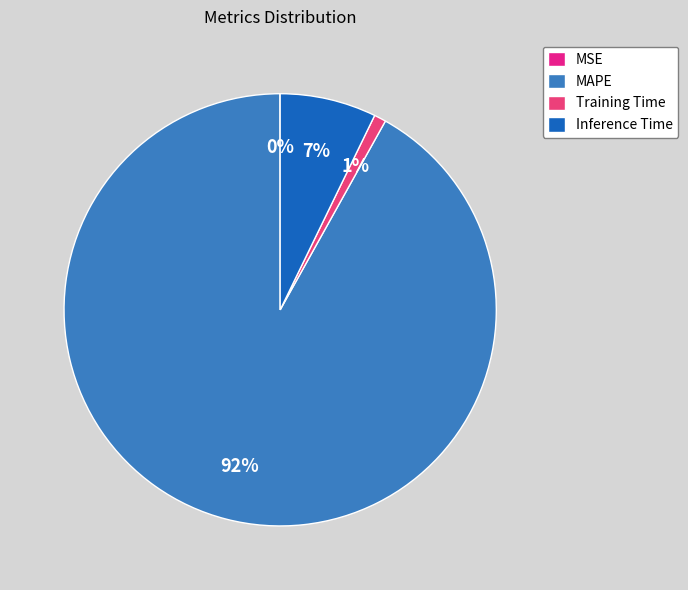

What is the ratio of the value at Inference Time to the value at MAPE?

0.1